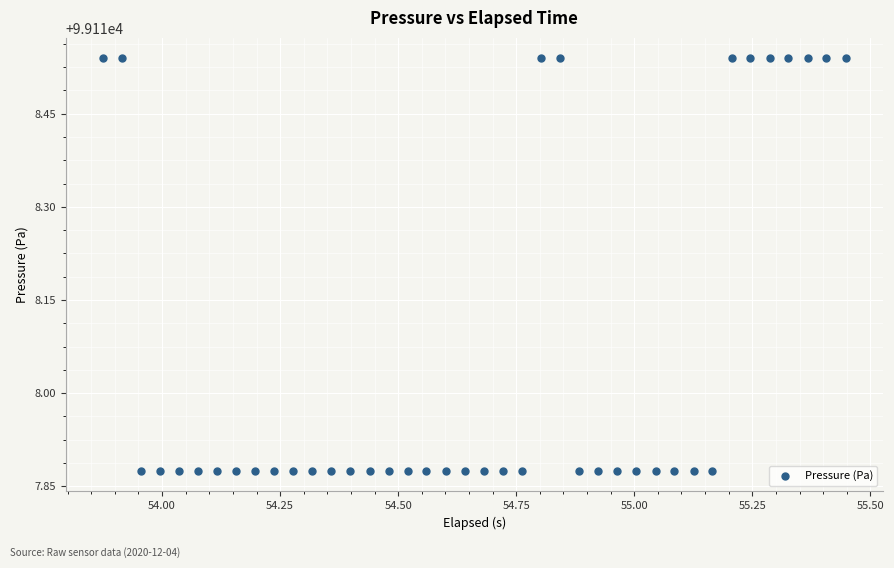

What is the range of Y values (max minus min)?

0.7